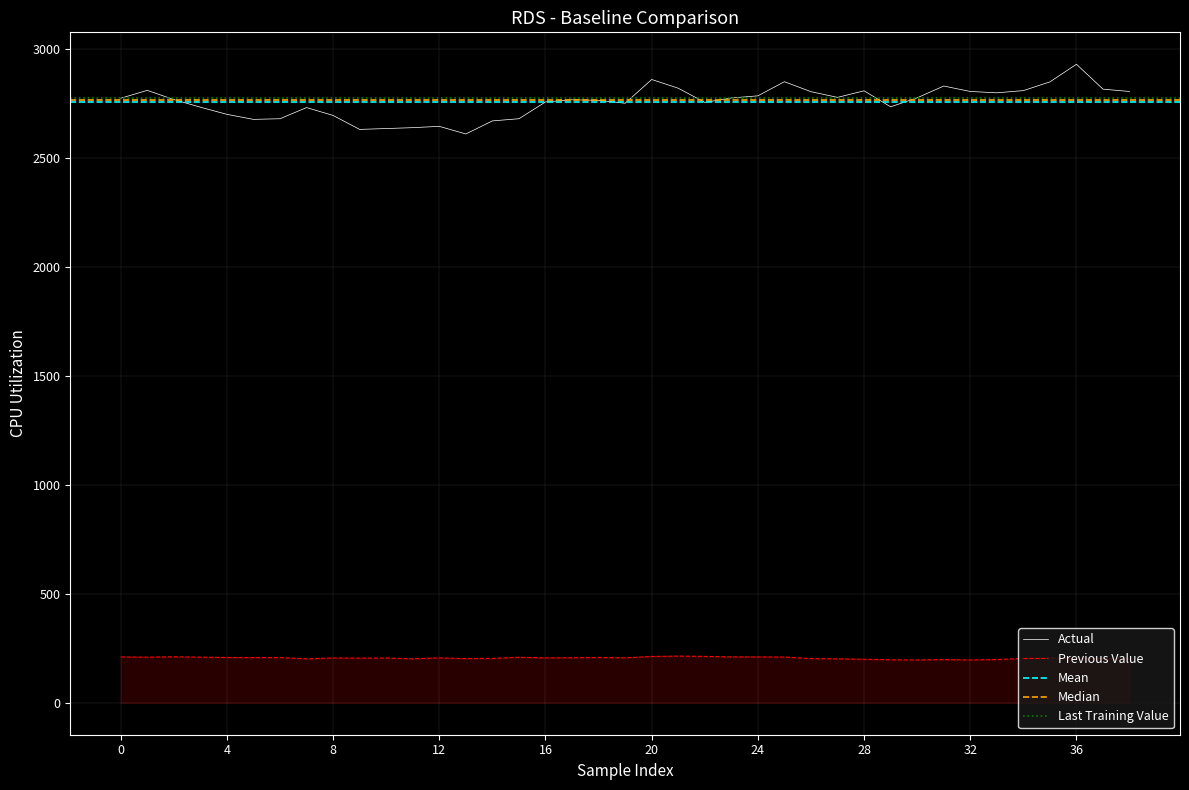

True or false: Previous Value has a value of 210.4 at 0.

True